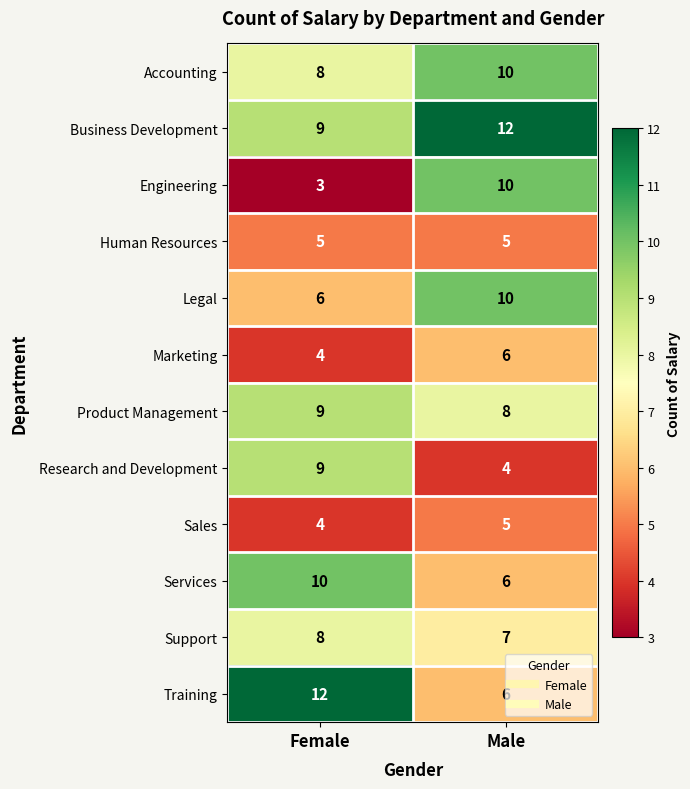

Rank the categories by Sales value from lowest to highest.

Female, Male